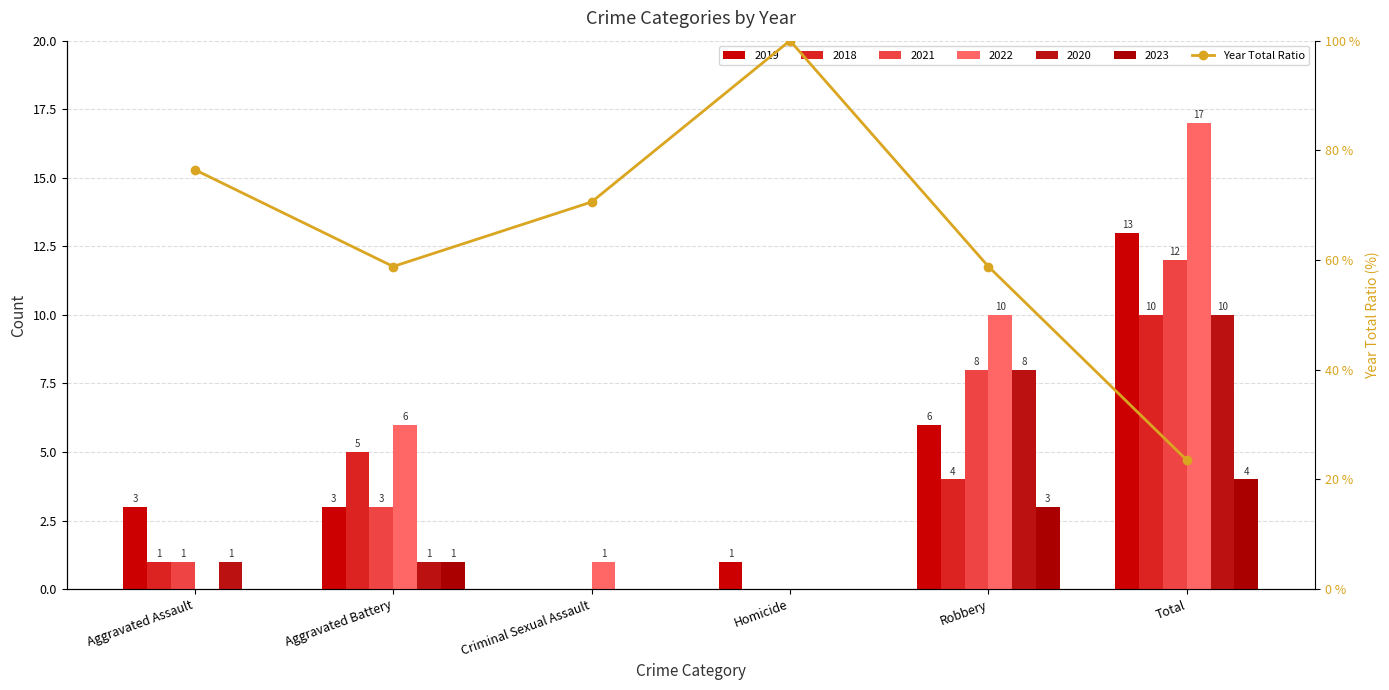

The value at Homicide is 100.0. True or false?

True